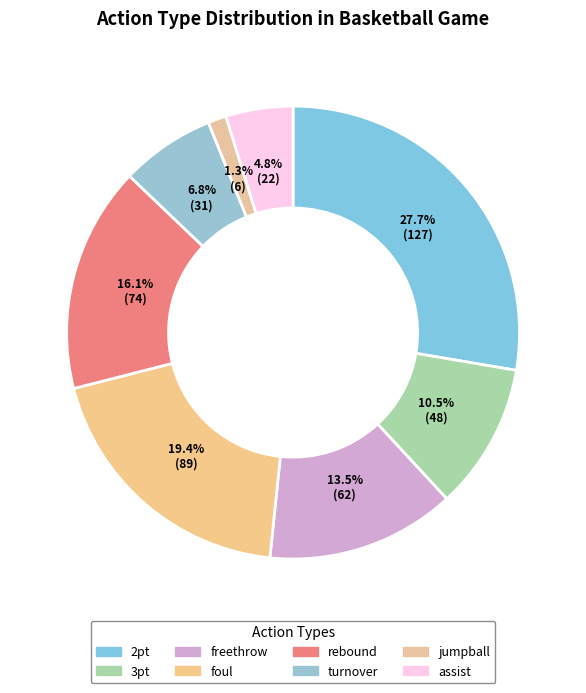

What percentage is the assist slice, to the nearest percent?

5%